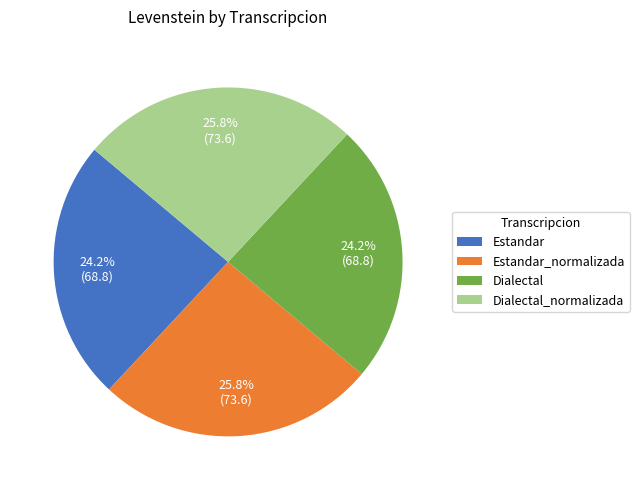

What is the ratio of the value at Estandar_normalizada to the value at Dialectal_normalizada?

1.0